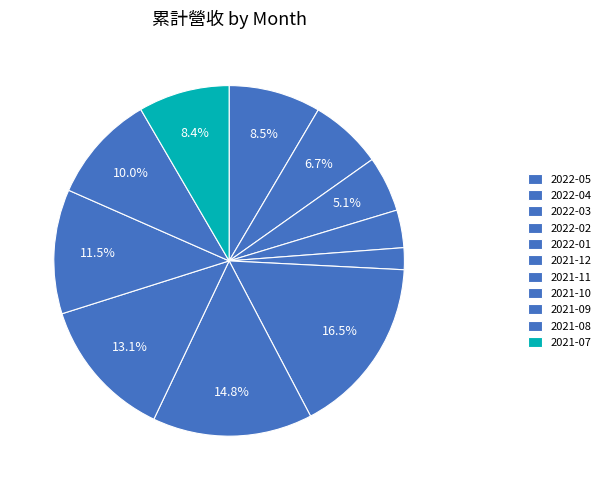

What is the largest slice in the pie chart?

2021-12